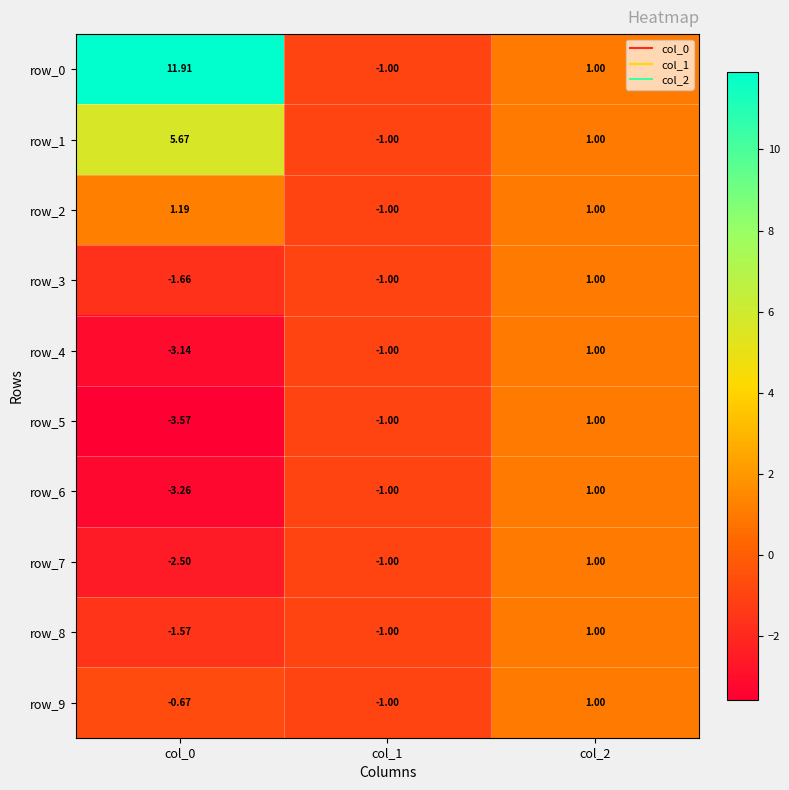

How many values in row_4 are above zero?

1